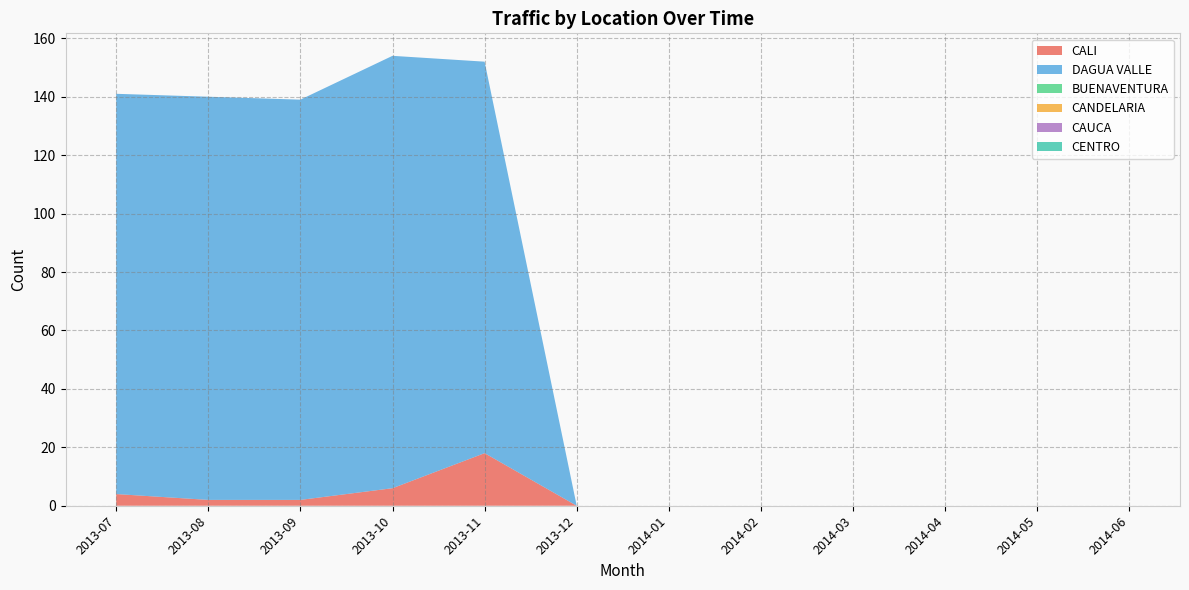

Reading left to right, extract all data points from this chart.

CALI: 4	2	2	6	18	0	0	0	0	0	0	0
DAGUA VALLE: 137	138	137	148	134	0	0	0	0	0	0	0
BUENAVENTURA: 0	0	0	0	0	0	0	0	0	0	0	0
CANDELARIA: 0	0	0	0	0	0	0	0	0	0	0	0
CAUCA: 0	0	0	0	0	0	0	0	0	0	0	0
CENTRO: 0	0	0	0	0	0	0	0	0	0	0	0